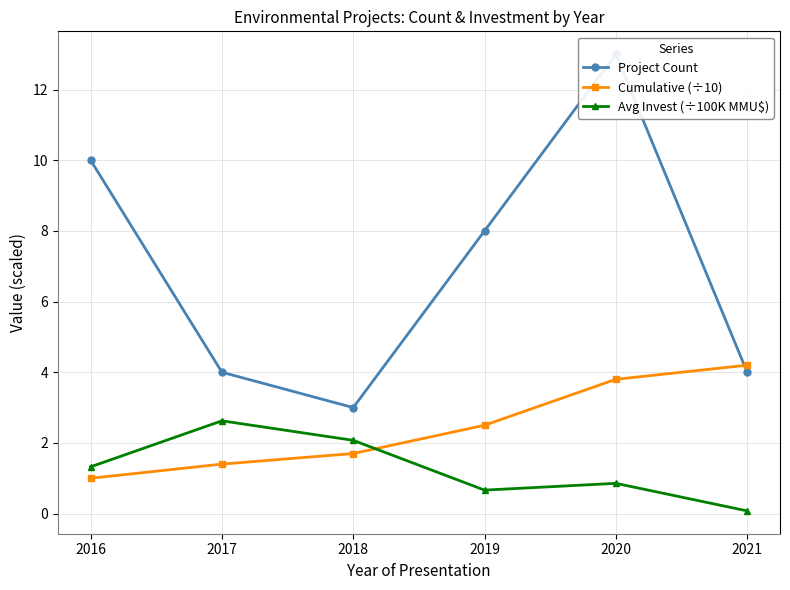

Is this an area chart (filled region under the line)?

No